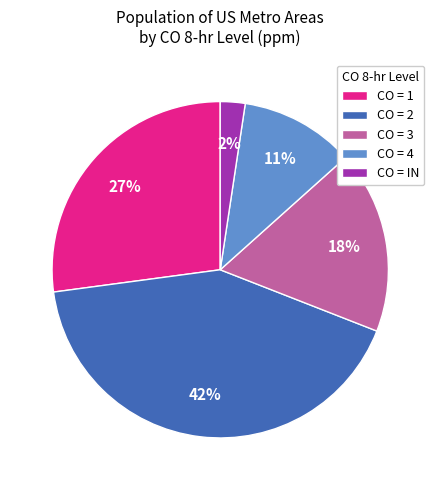

Does any single category account for the majority?

No